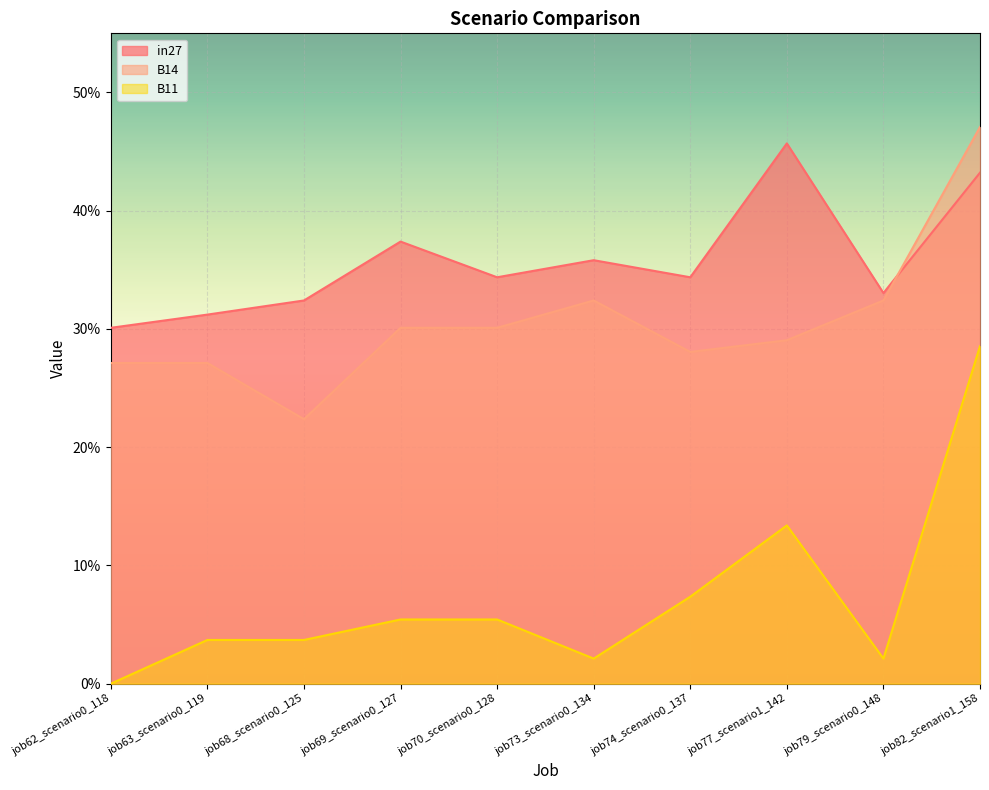

Rank the series by their maximum value, from highest to lowest.

B14, in27, B11